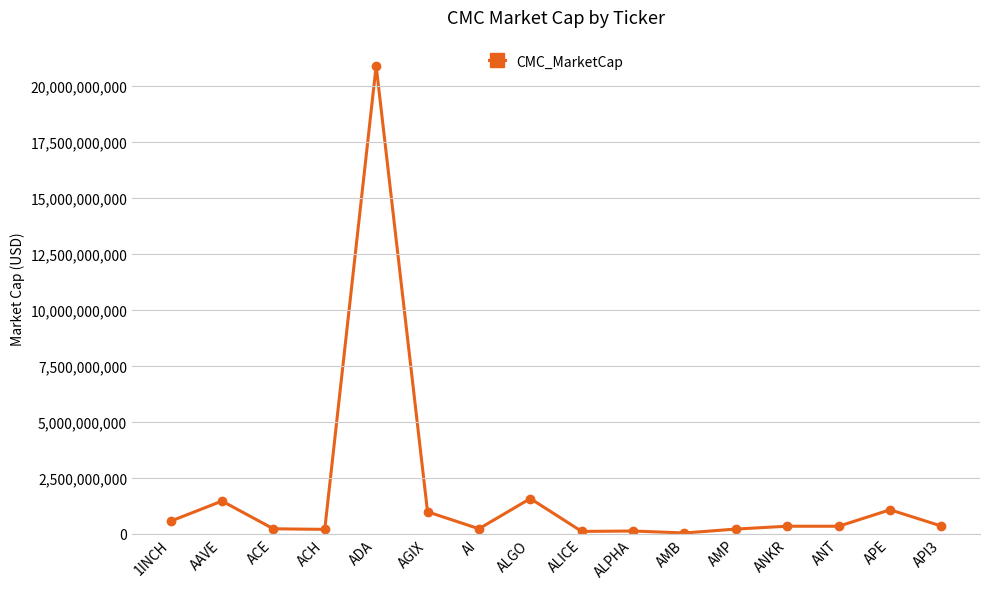

At which category does the data reach its first local peak?

AAVE